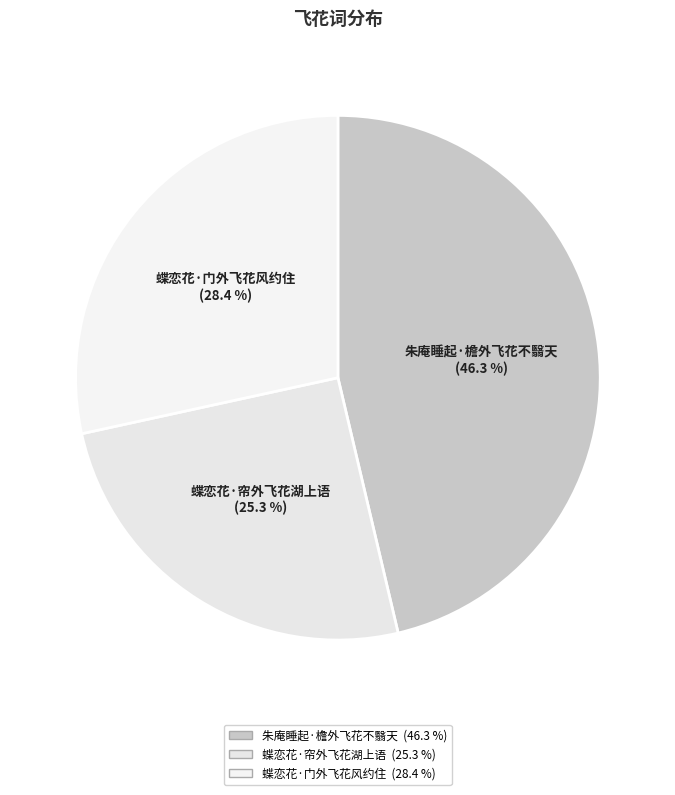

Does 蝶恋花·门外飞花风约住 represent more than half of the total?

No